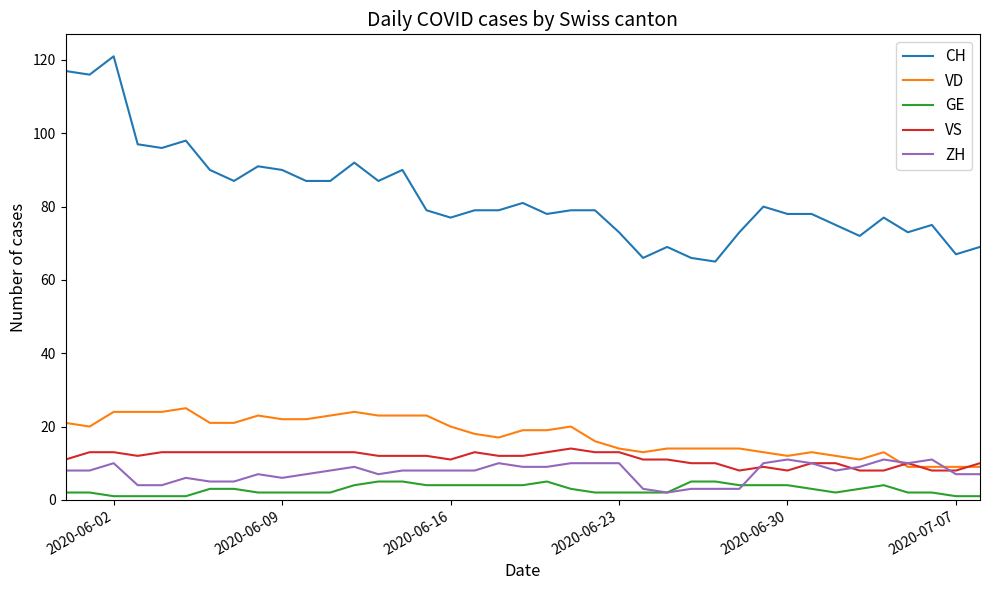

What is the highest value of the VS series?

14